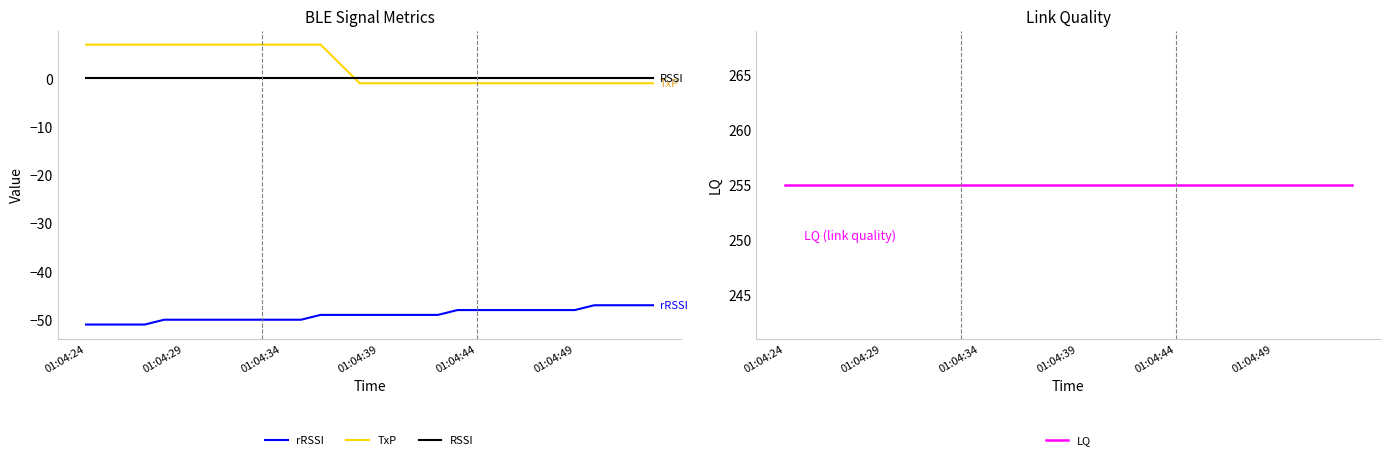

Is the value of rRSSI at 22 greater than the value of LQ at 18?

No